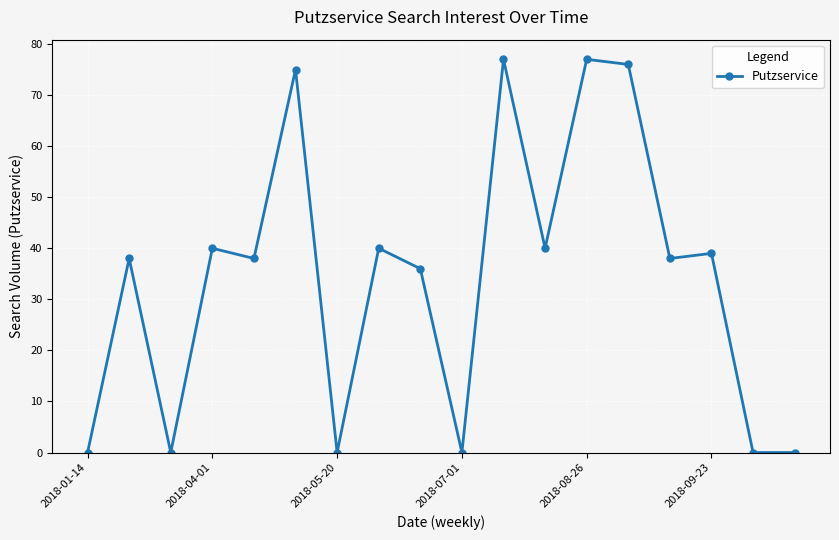

What is the maximum value shown in the chart?

77